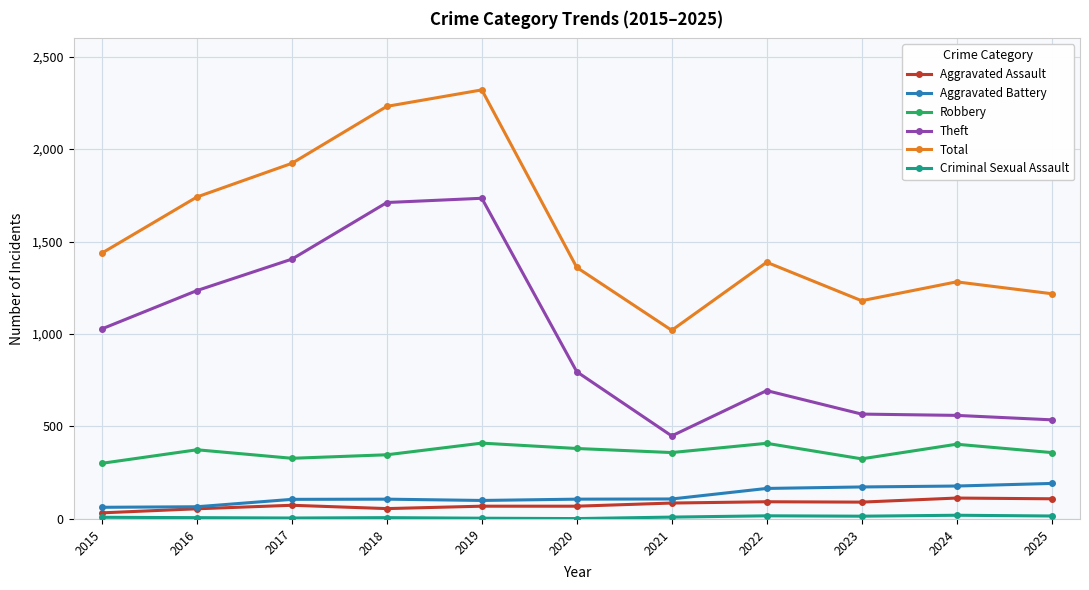

At how many categories does at least one series exceed 760?

11